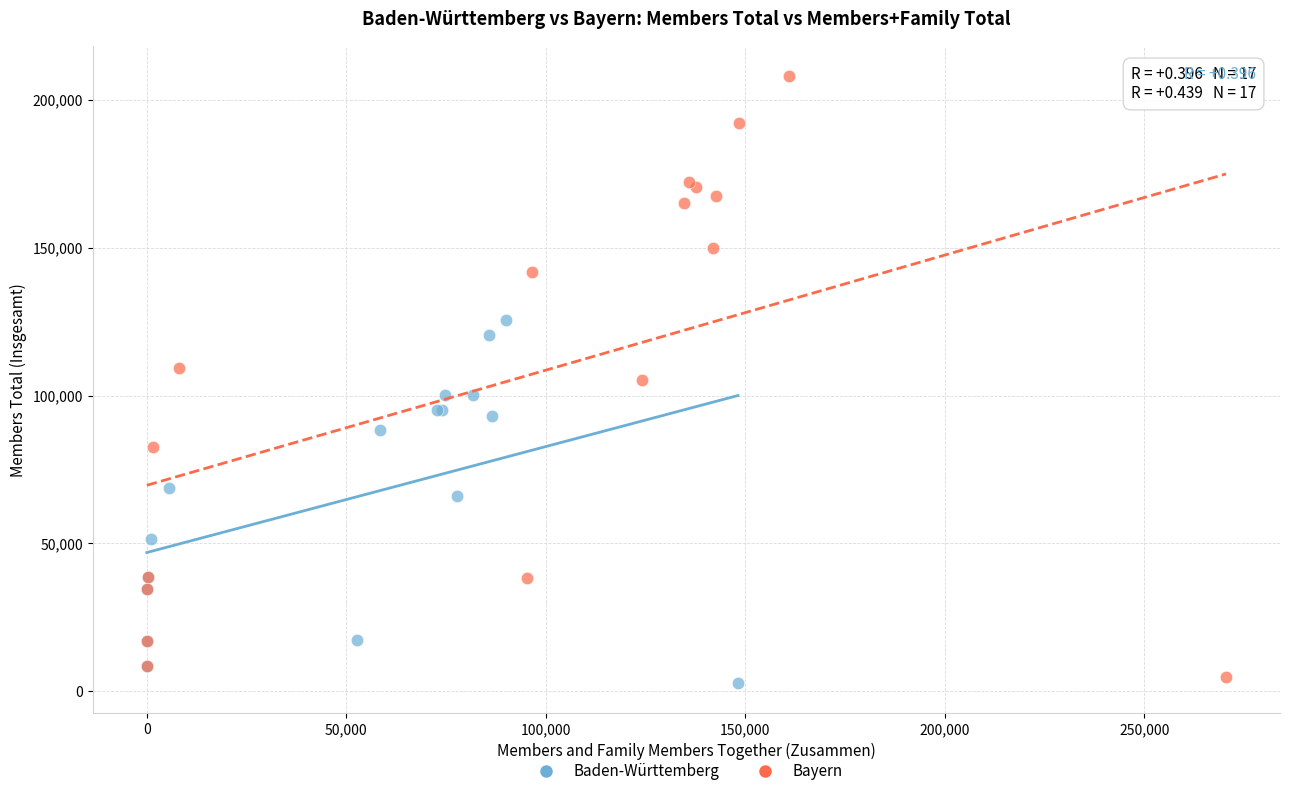

Which series contains the highest Y value?

Bayern